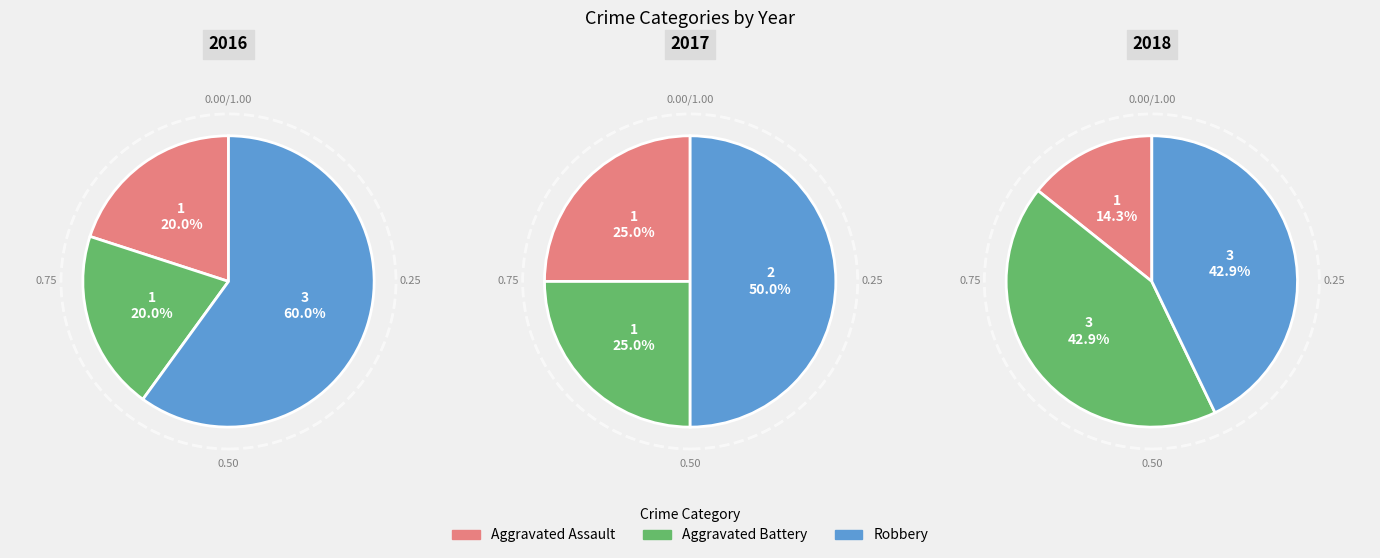

What percentage is the Robbery slice, to the nearest percent?

60%